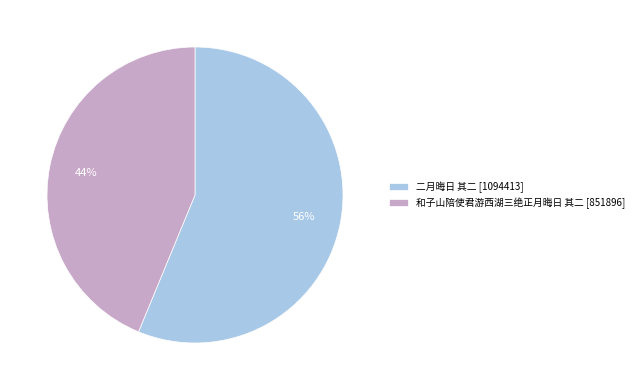

To the nearest percent, what is the difference between the largest and smallest slice percentages?

12%